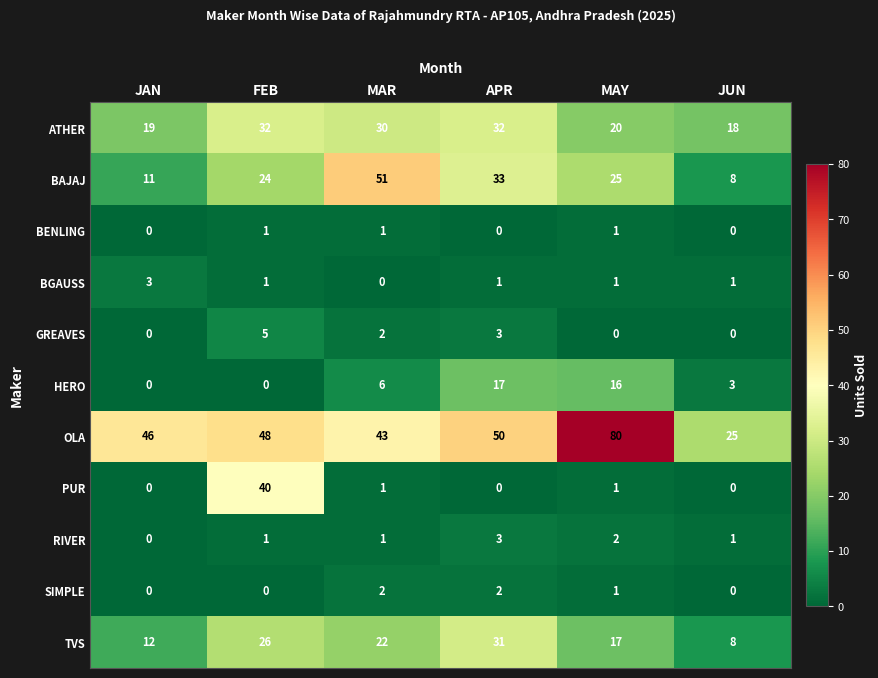

True or false: TVS has a value of 8 at JUN.

True